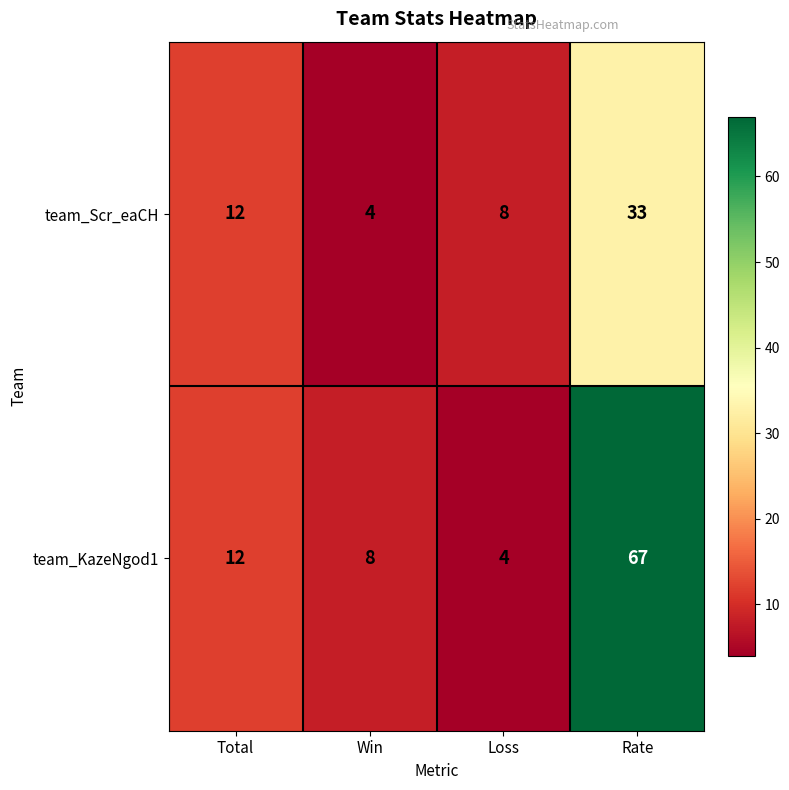

Where is team_KazeNgod1 nearest to the value 35?

Total